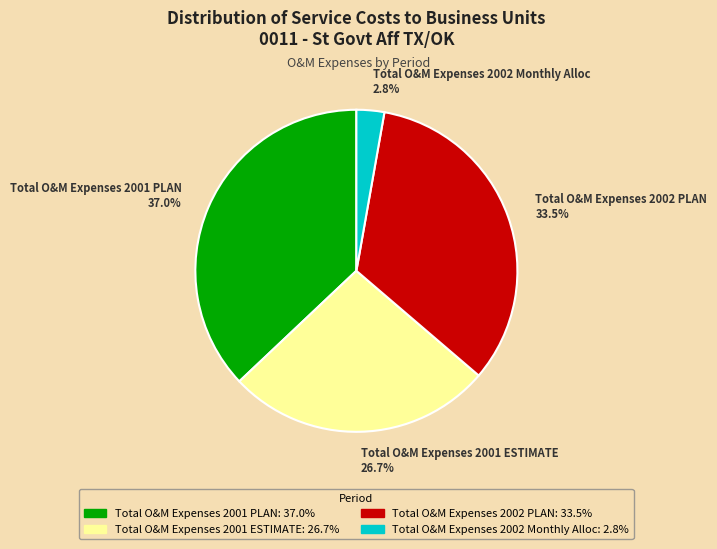

What is the largest slice in the pie chart?

Total O&M Expenses 2001 PLAN